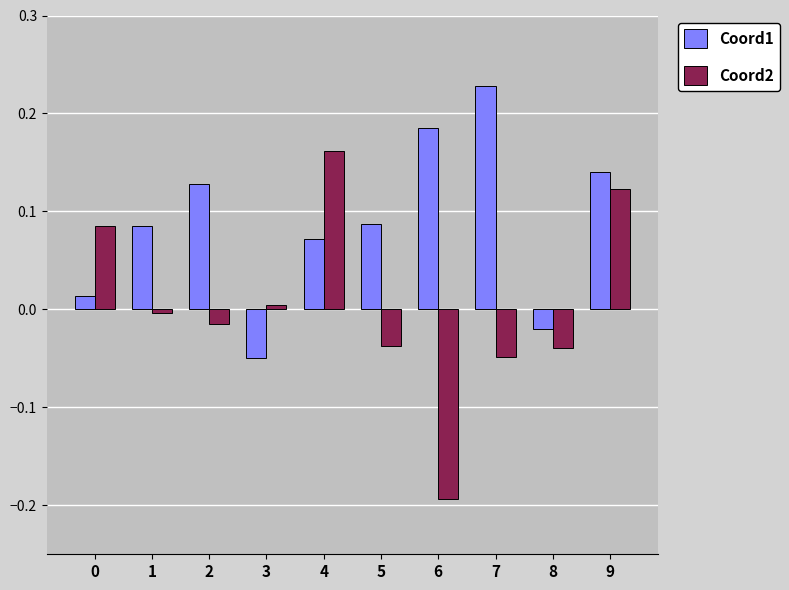

What is the difference between the maximum and minimum values in the Coord2 series?

0.4